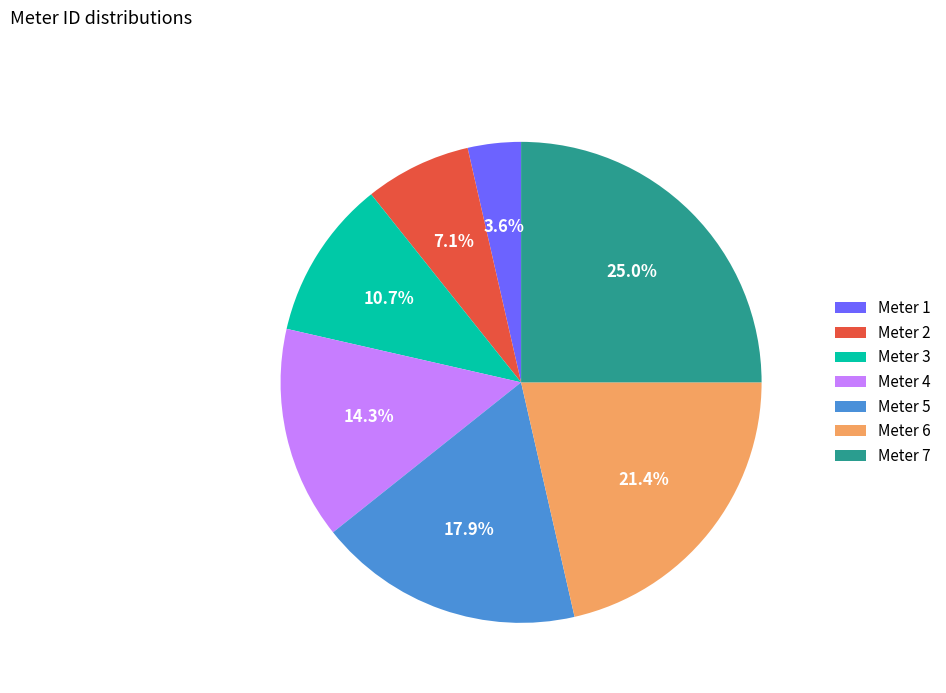

Does any single category account for the majority?

No